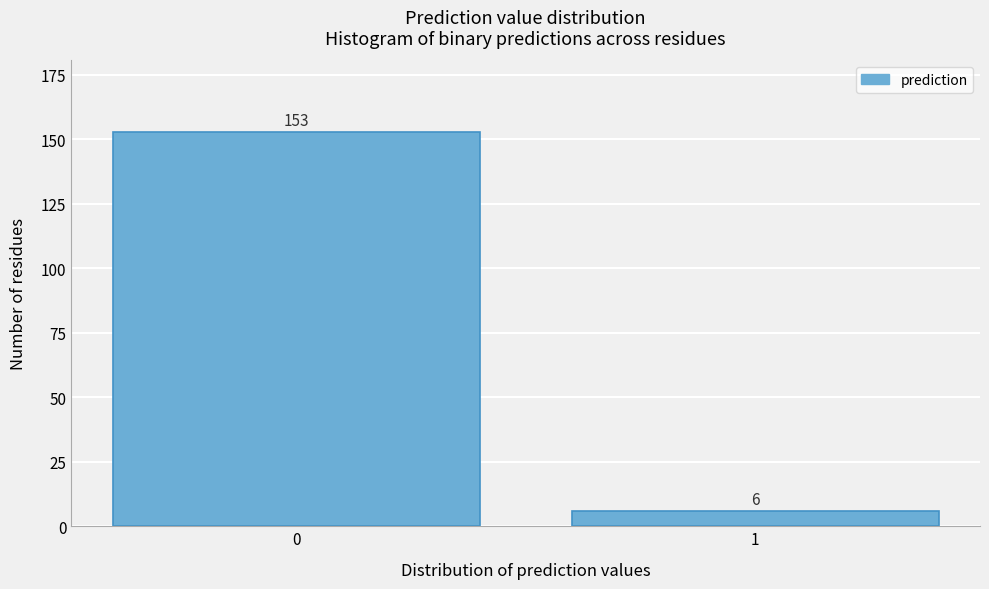

Reading left to right, extract all data points from this chart.

0=153	1=6